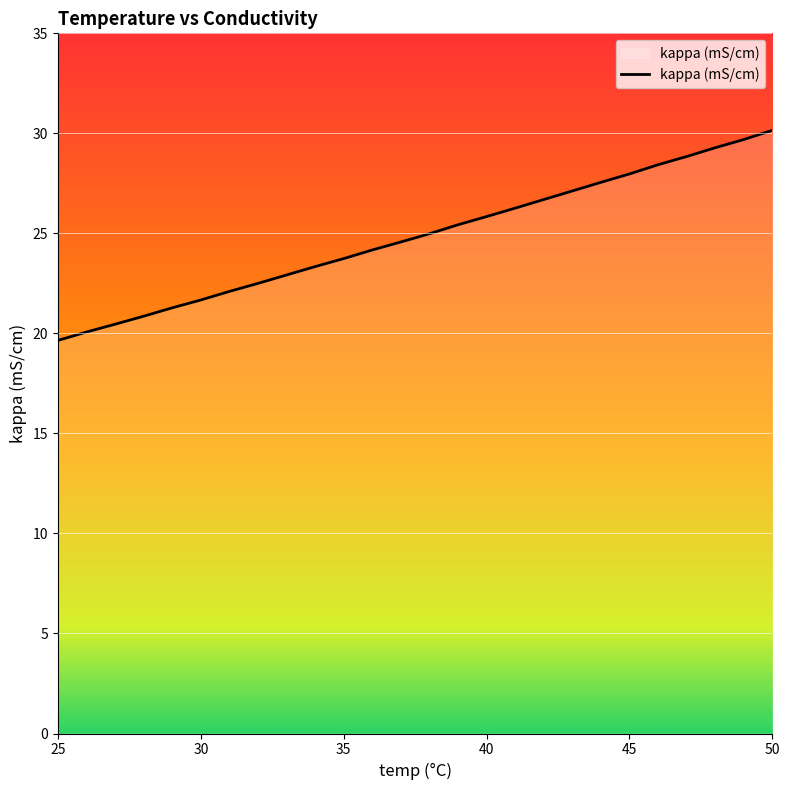

What is the difference between the maximum and minimum values?

10.5